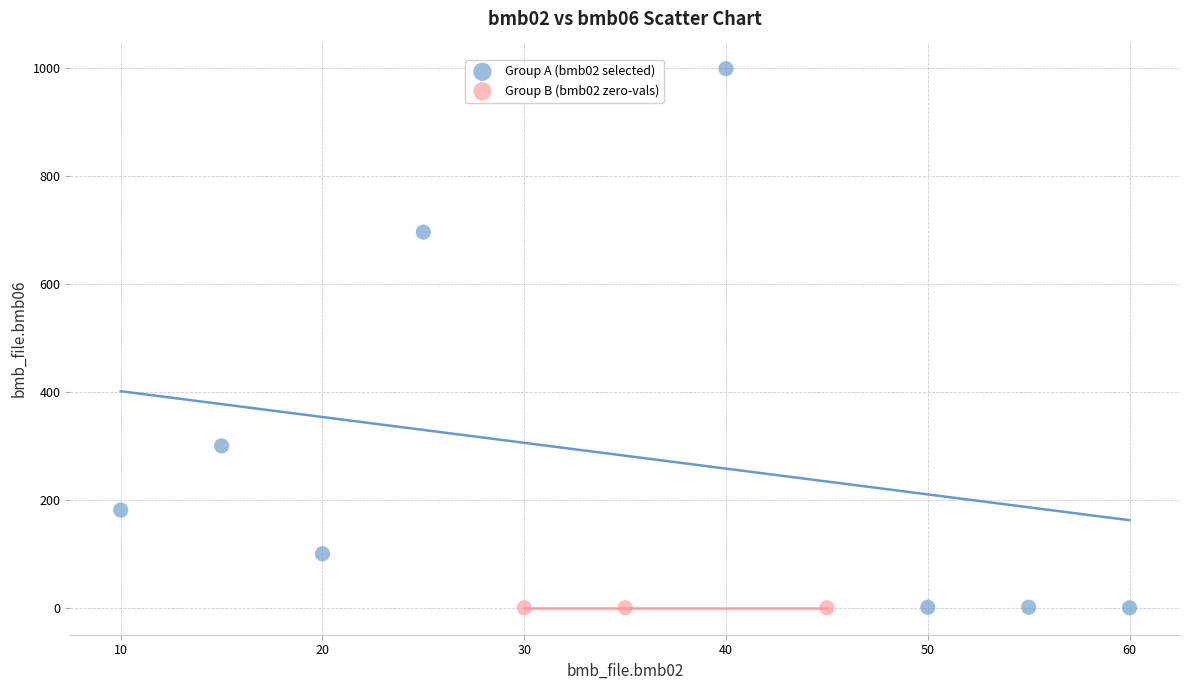

Which series contains the highest Y value?

Group A (bmb02 selected)